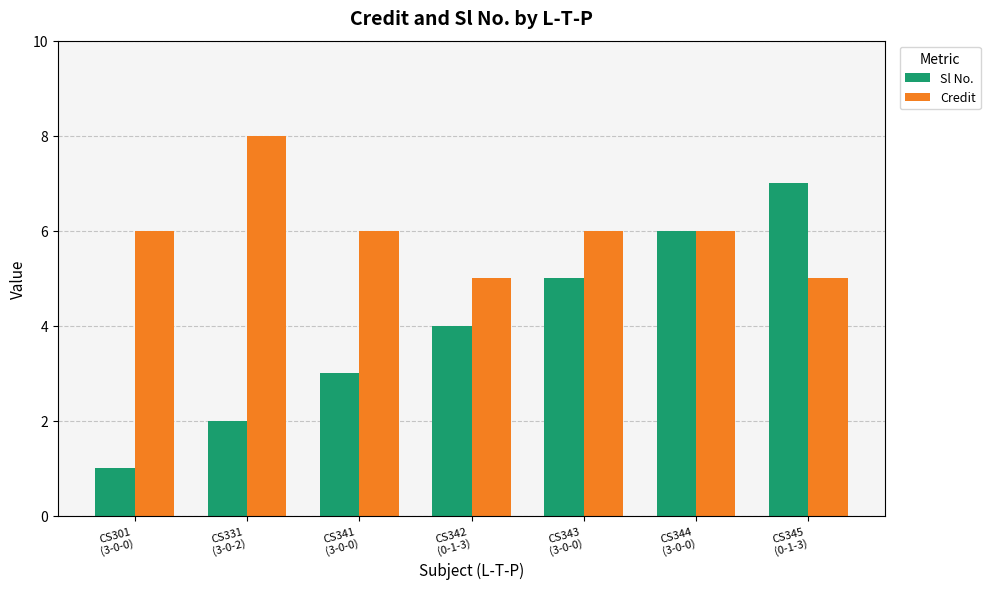

Rank the categories by Sl No. value from highest to lowest.

CS345
(0-1-3), CS344
(3-0-0), CS343
(3-0-0), CS342
(0-1-3), CS341
(3-0-0), CS331
(3-0-2), CS301
(3-0-0)